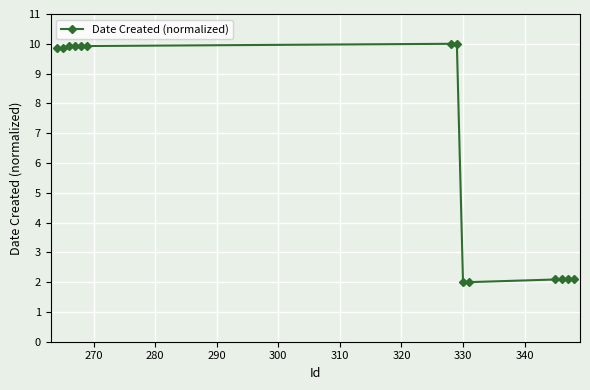

What is the difference between the maximum and minimum values?

8.0